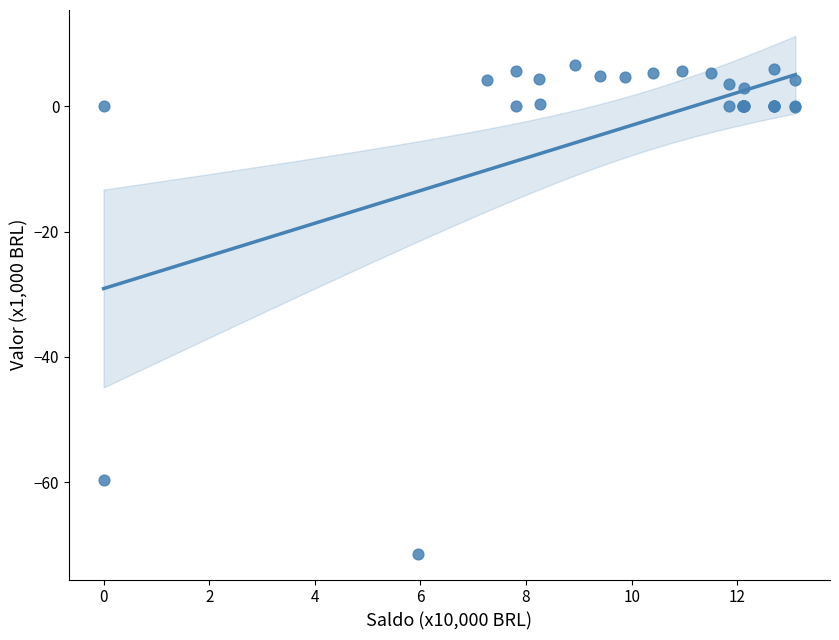

What Y value in the scatter plot is closest to -32?

-59.6